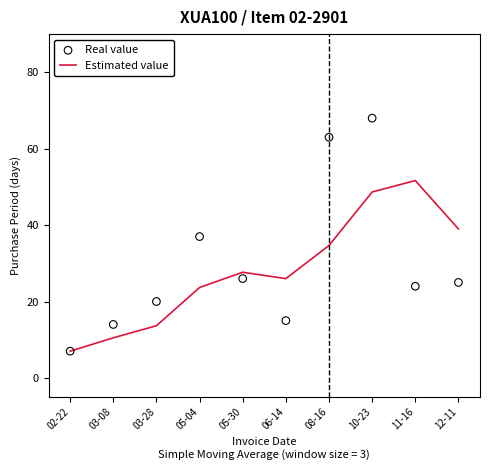

What is the total value across all series at 02-22?

14.0